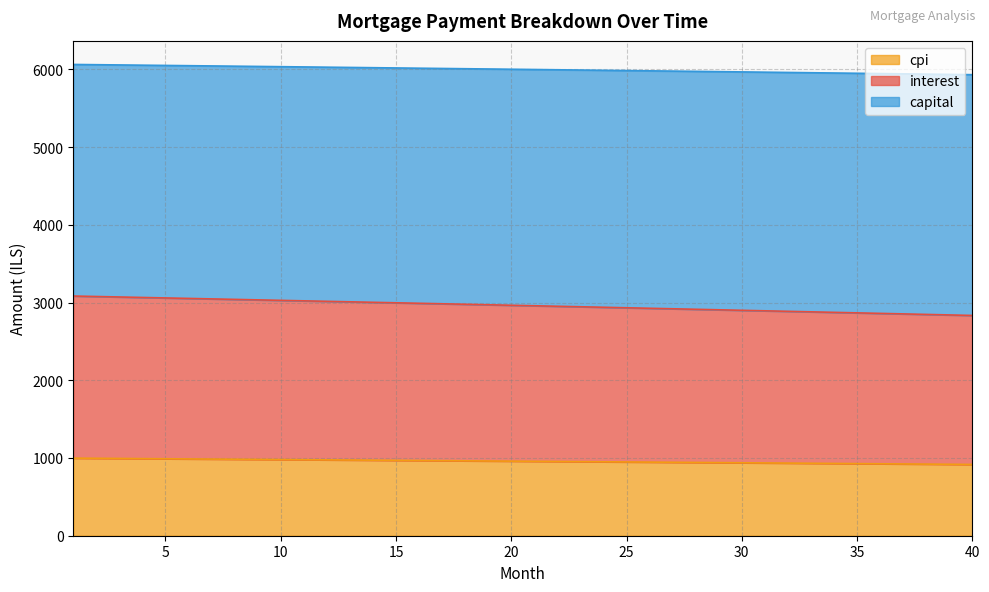

What value does the cpi series have at 15?

969.8